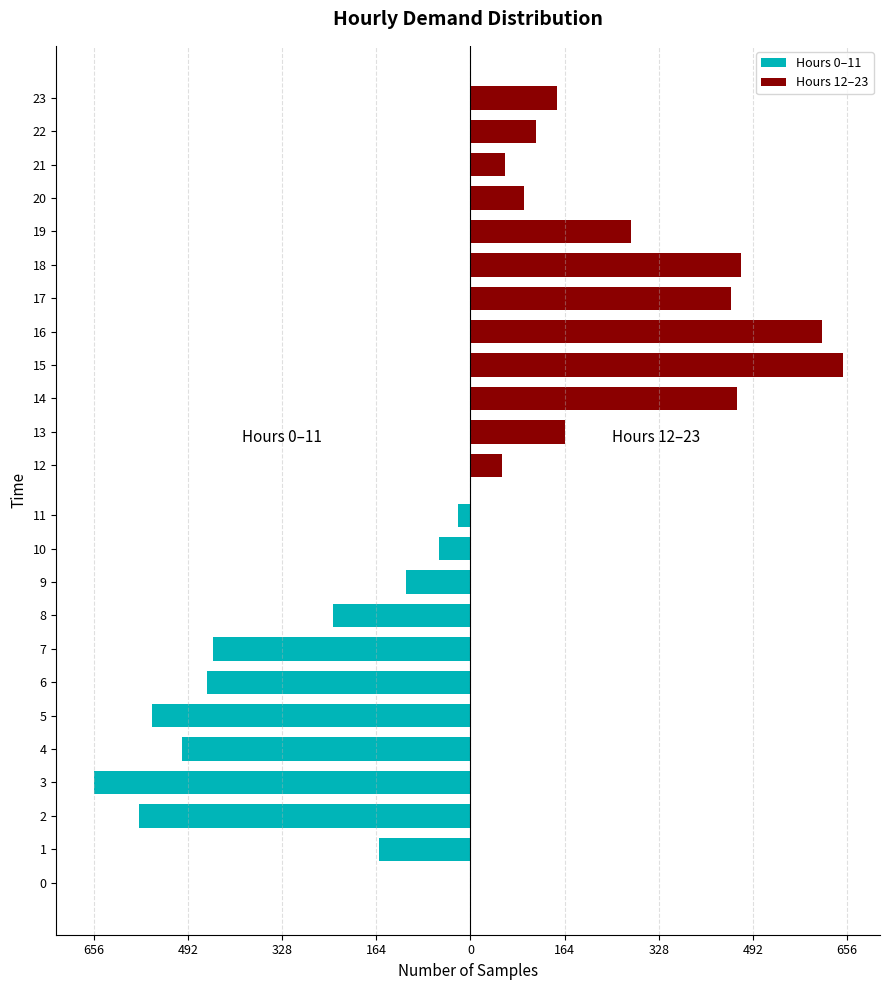

Count the number of data series in this chart.

2